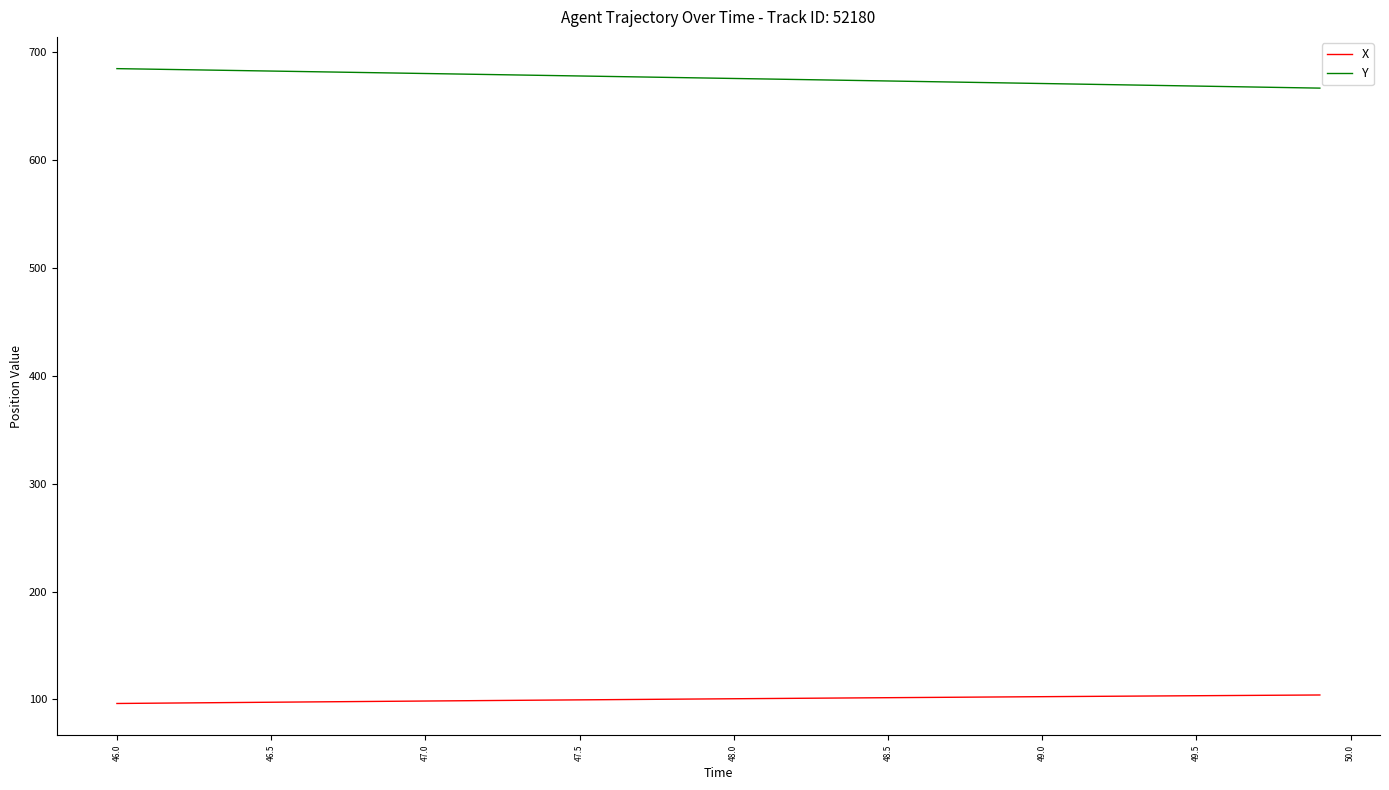

True or false: X and Y intersect in this chart.

False